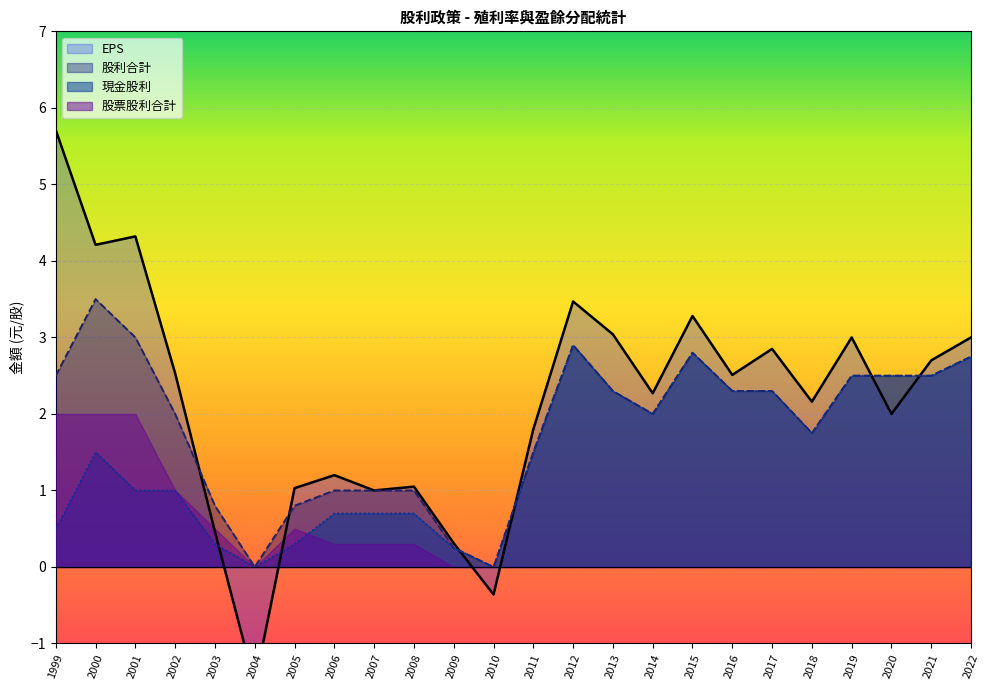

The value of 股利合計 at 2009 is 0.2. True or false?

True